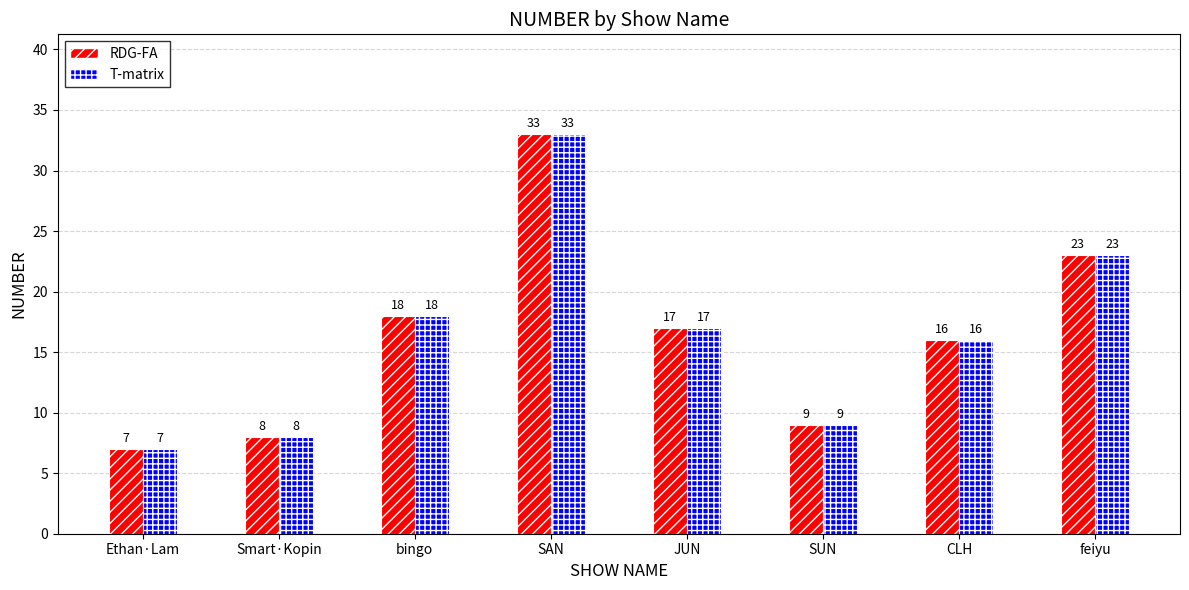

At which category does the chart reach its minimum across all series?

Ethan·Lam